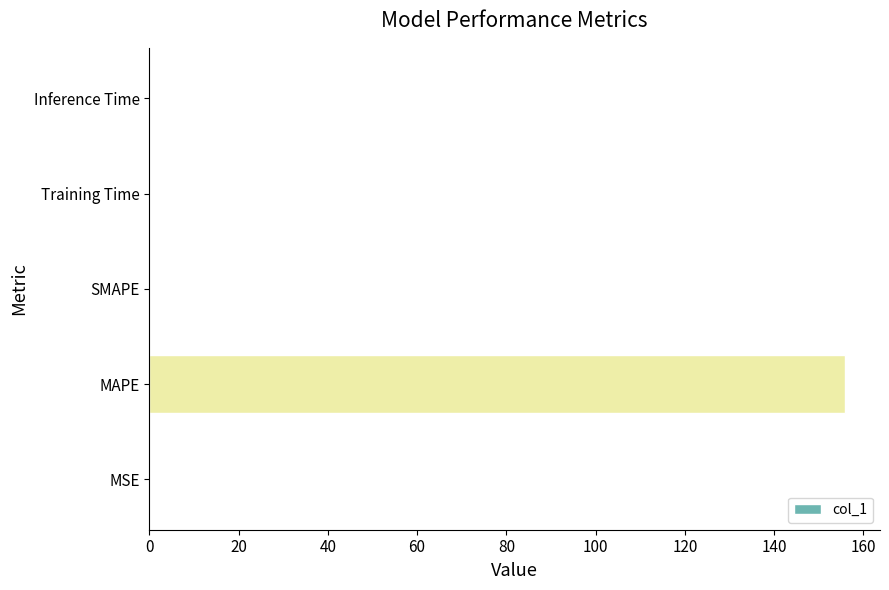

The value at Inference Time is 0.0. True or false?

True